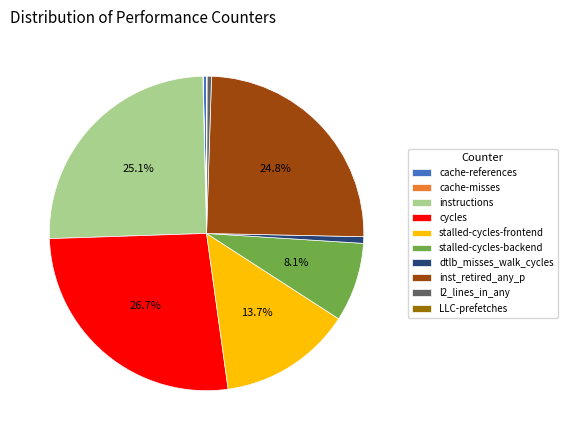

Does any single category account for the majority?

No